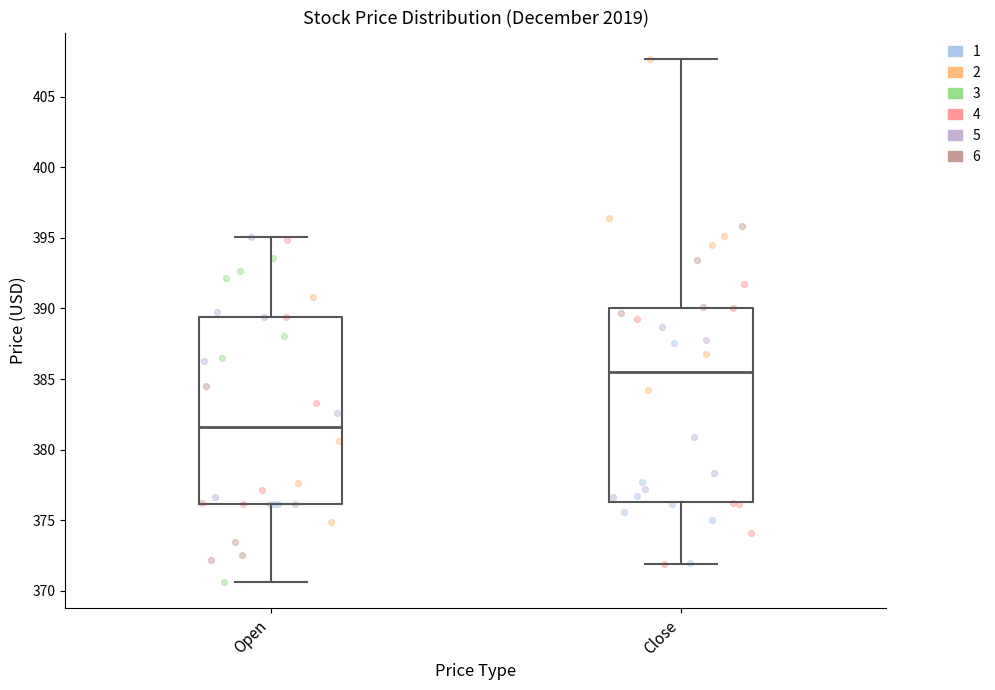

Which box's median line is the highest?

Close